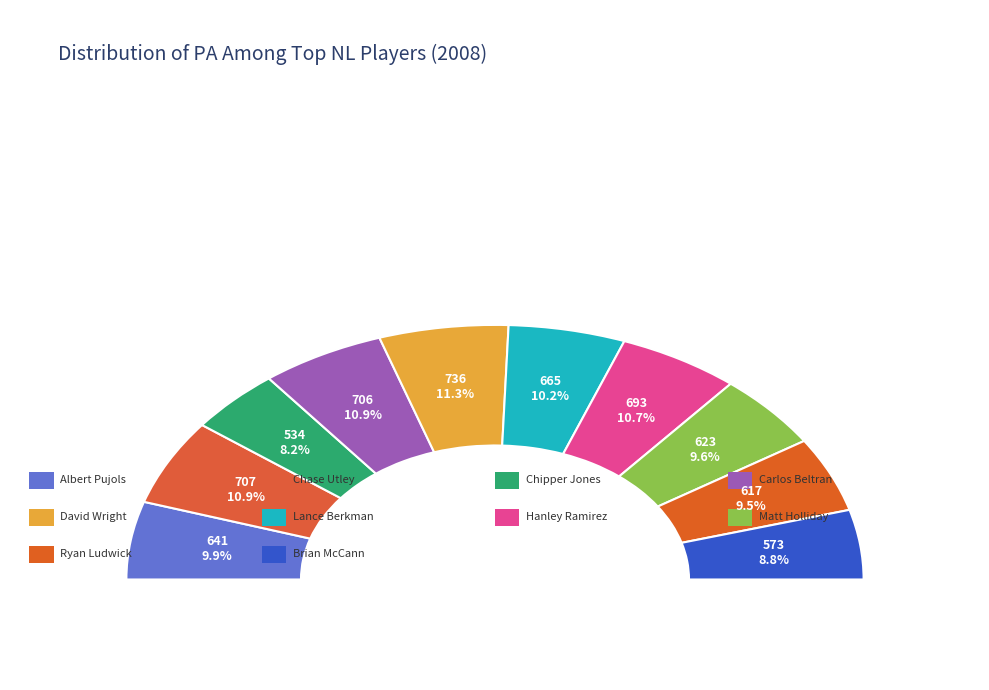

Is there a majority slice in this chart?

No